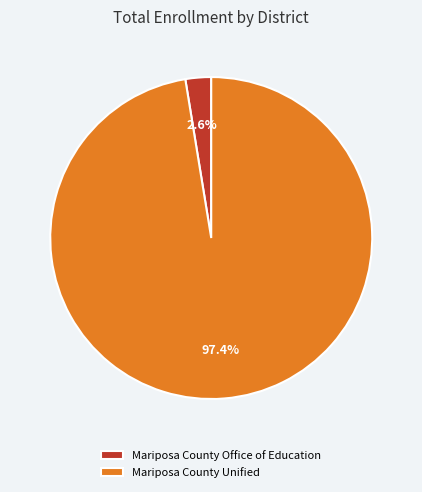

Combined, do Mariposa County Unified and Mariposa County Office of Education account for over 50%?

Yes